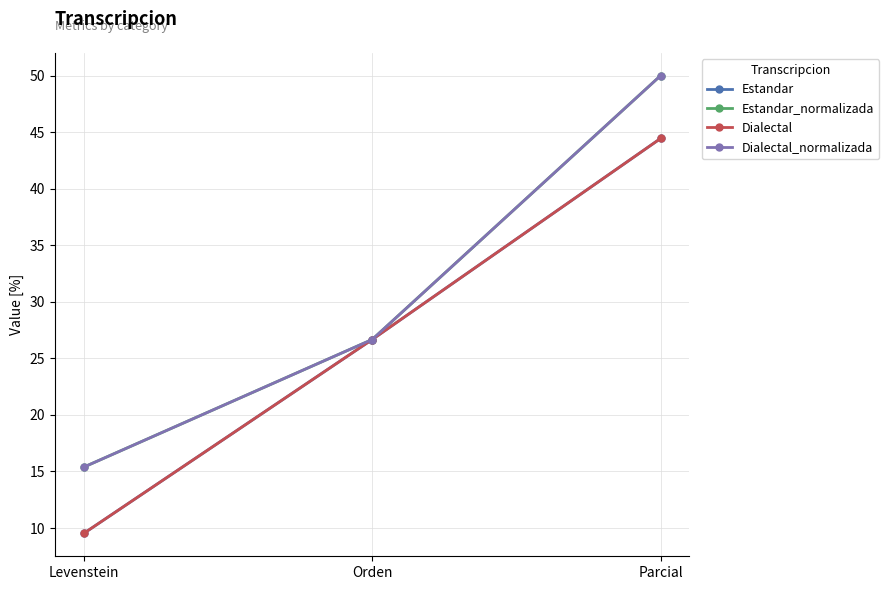

Is it true that Estandar_normalizada equals 50.0 at Parcial?

True